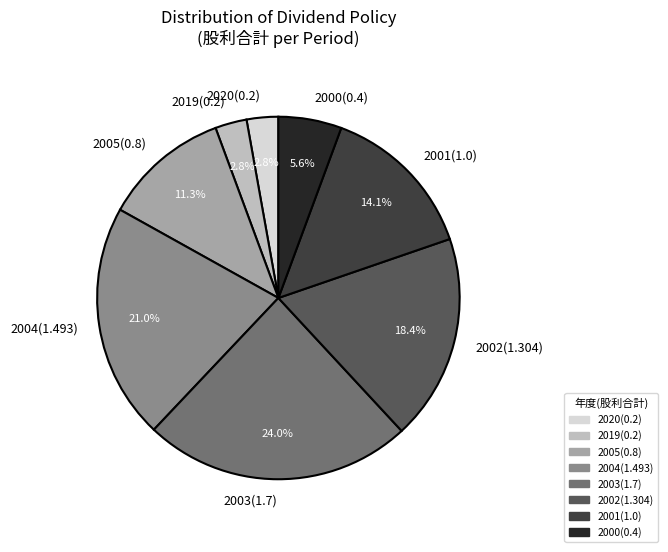

The 2019(0.2) slice represents 3% of the pie. True or false?

True